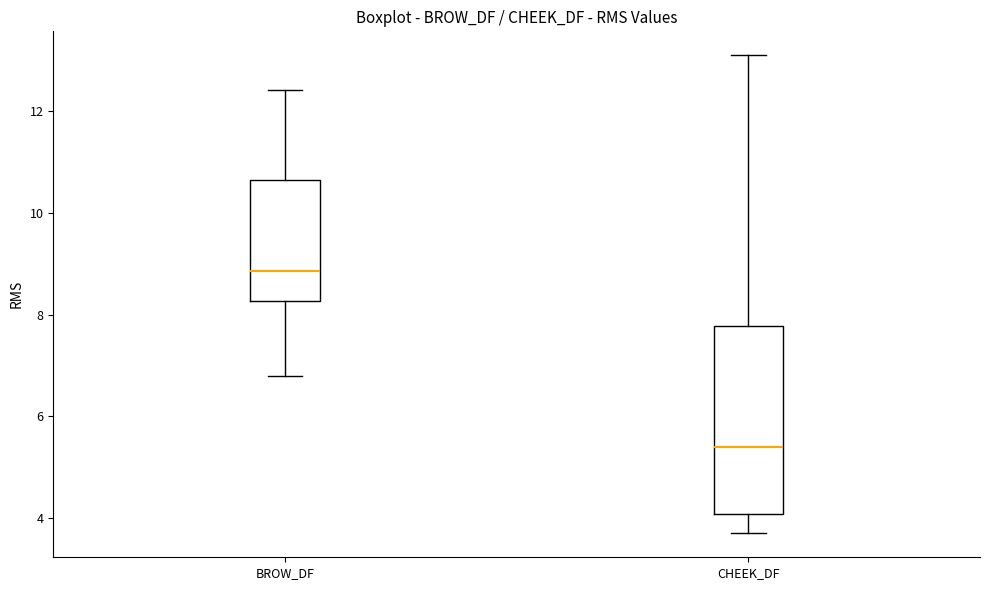

Reading left to right, read every box against the y-axis: the position of its median line, the range the box covers, and the ends of its whiskers. The values are not printed on the chart, so give them approximately, as read against the axis.

BROW_DF: median 8.8, box 8.2 to 10.6, whiskers 6.8 to 12.4
CHEEK_DF: median 5.4, box 4.0 to 7.8, whiskers 3.6 to 13.2